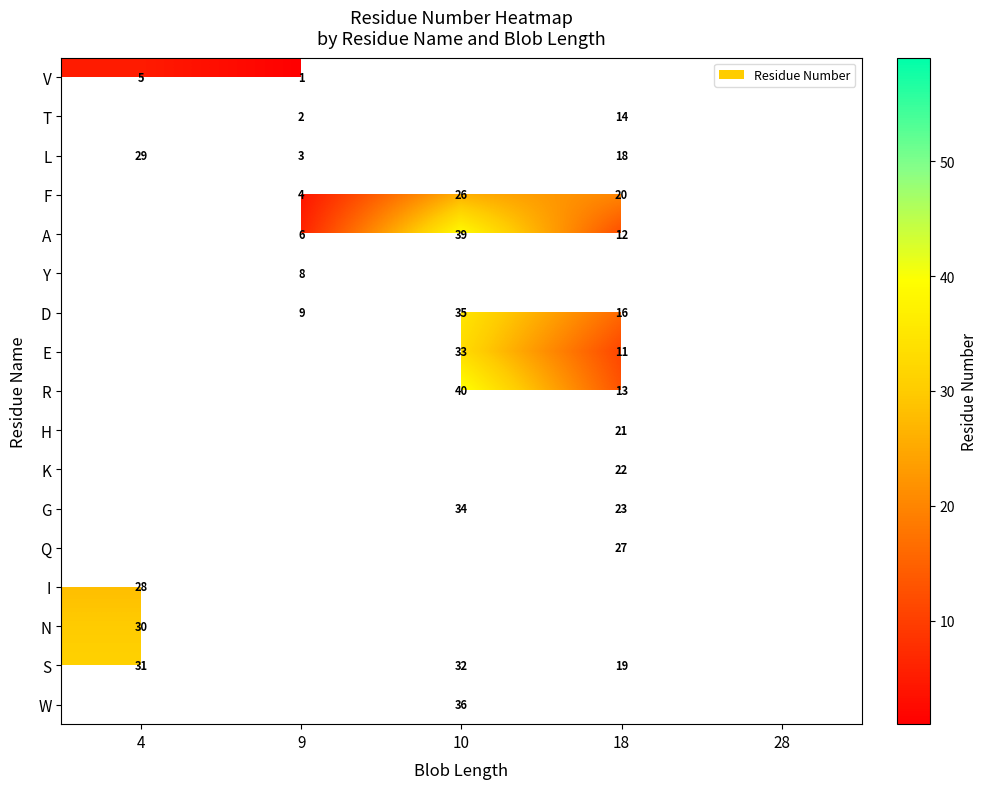

True or false: A has a value of 21 at 18.

False